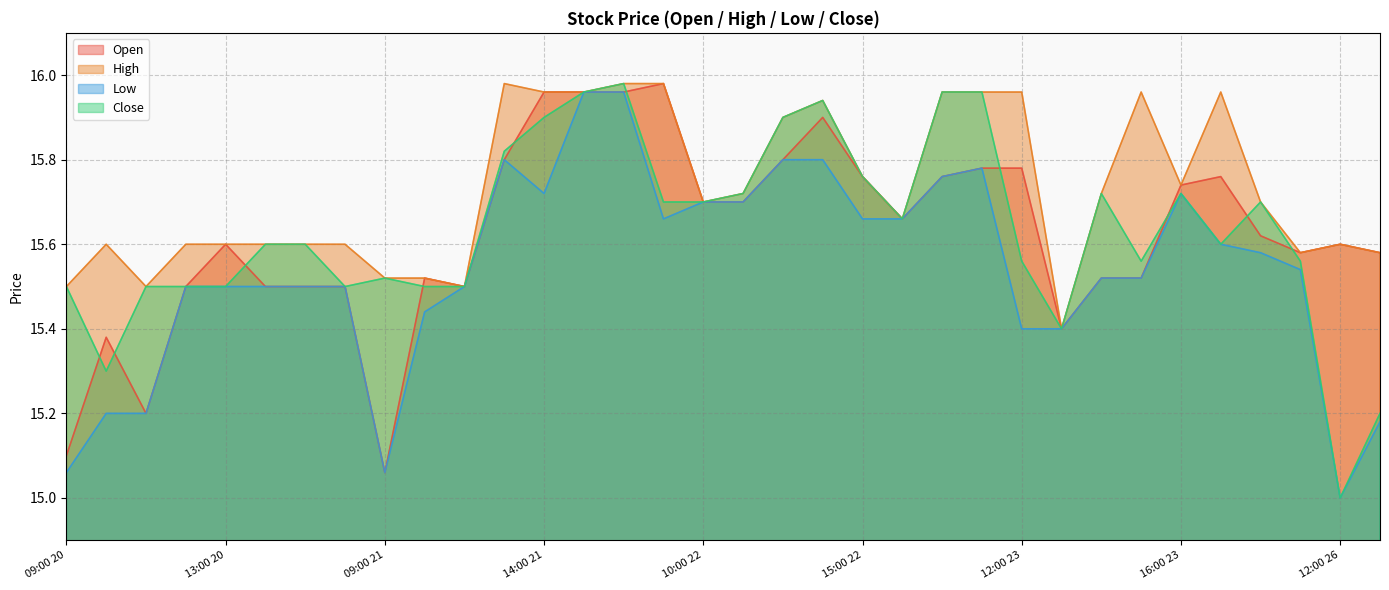

What is the sum of the Close values at 09:00 20 and 09:00 26?

31.1